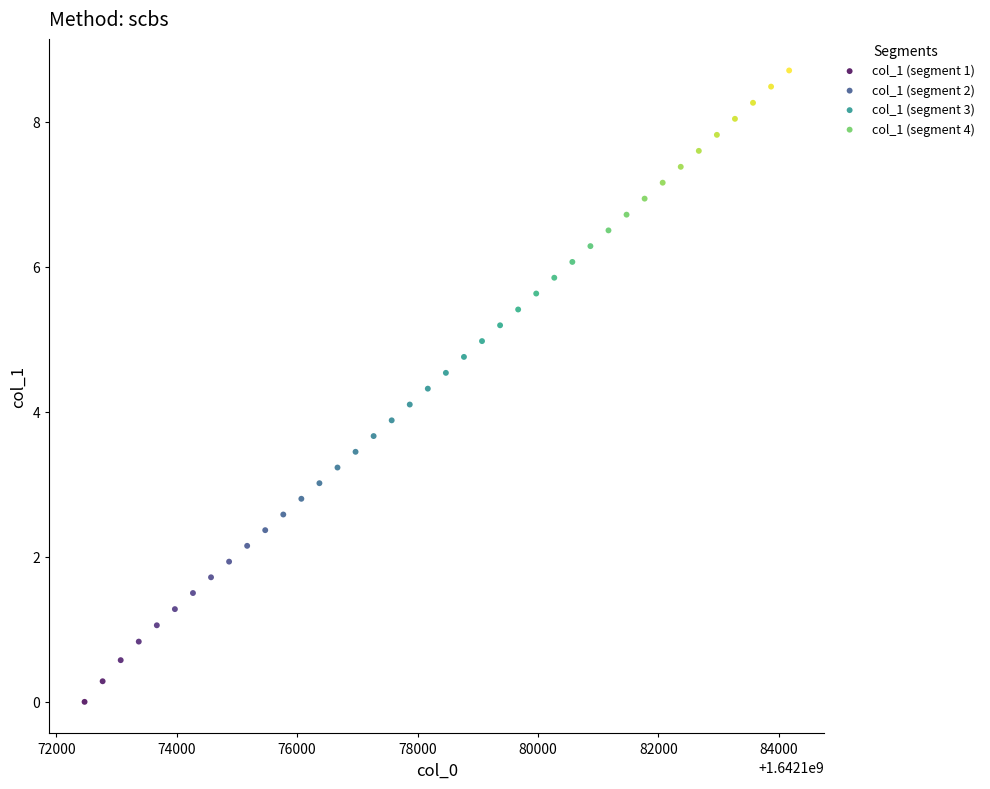

Which series has the largest Y range (max minus min)?

col_1 (segment 1)